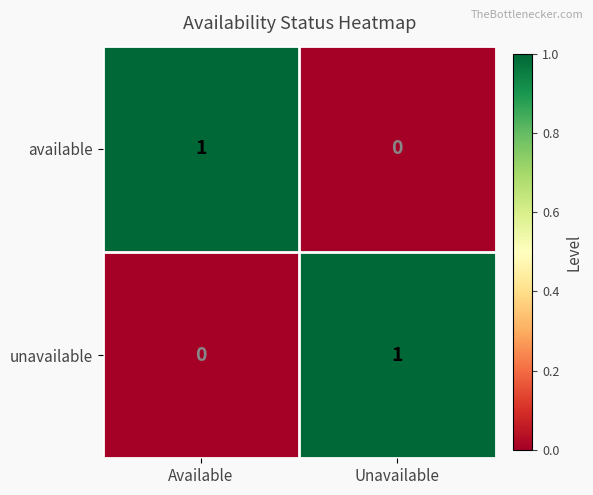

How many positive values does the unavailable series have?

1